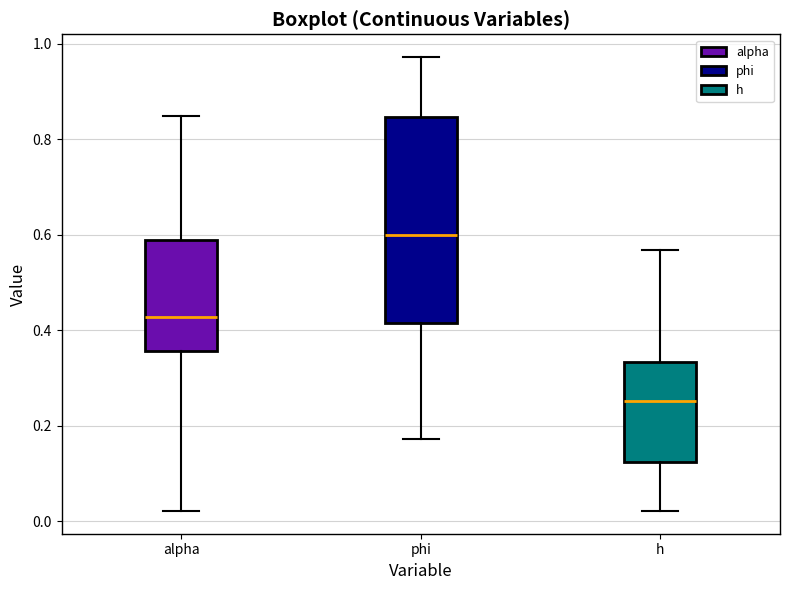

Reading left to right, read every box against the y-axis: the position of its median line, the range the box covers, and the ends of its whiskers. The values are not printed on the chart, so give them approximately, as read against the axis.

alpha: median 0.42, box 0.36 to 0.58, whiskers 0.02 to 0.86
phi: median 0.60, box 0.42 to 0.84, whiskers 0.18 to 0.98
h: median 0.26, box 0.12 to 0.34, whiskers 0.02 to 0.56